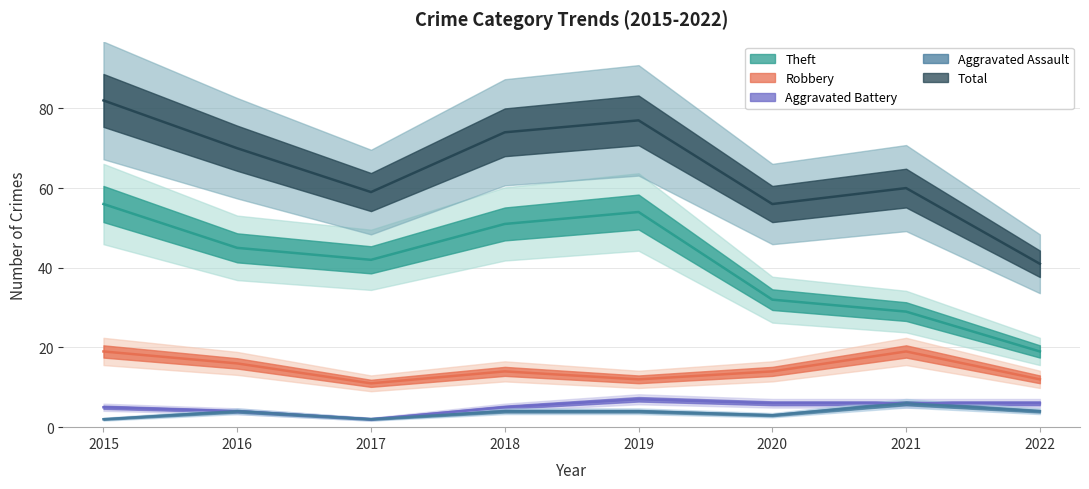

Reading left to right, what are all the values shown in this chart?

Aggravated Assault: 2015=2	2016=4	2017=2	2018=4	2019=4	2020=3	2021=6	2022=4
Aggravated Battery: 2015=5	2016=4	2017=2	2018=5	2019=7	2020=6	2021=6	2022=6
Robbery: 2015=19	2016=16	2017=11	2018=14	2019=12	2020=14	2021=19	2022=12
Theft: 2015=56	2016=45	2017=42	2018=51	2019=54	2020=32	2021=29	2022=19
Total: 2015=82	2016=70	2017=59	2018=74	2019=77	2020=56	2021=60	2022=41